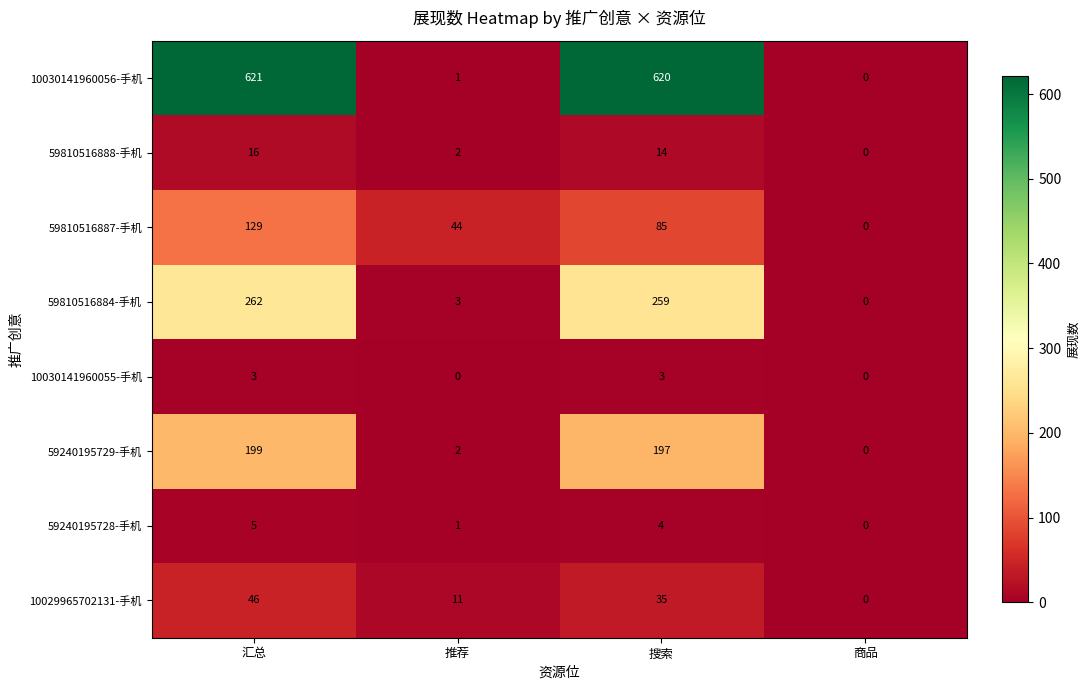

What is the greatest value displayed?

621